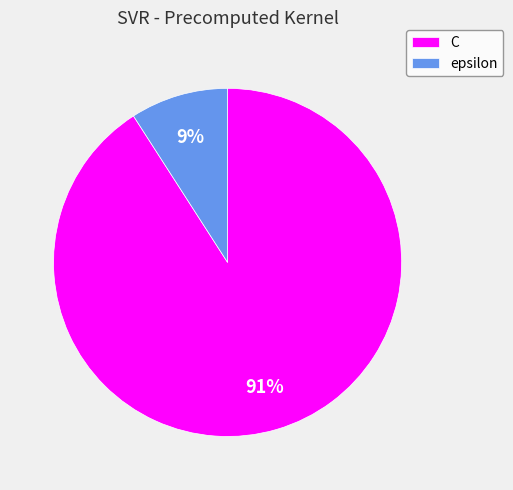

How many segments does this pie chart have?

2